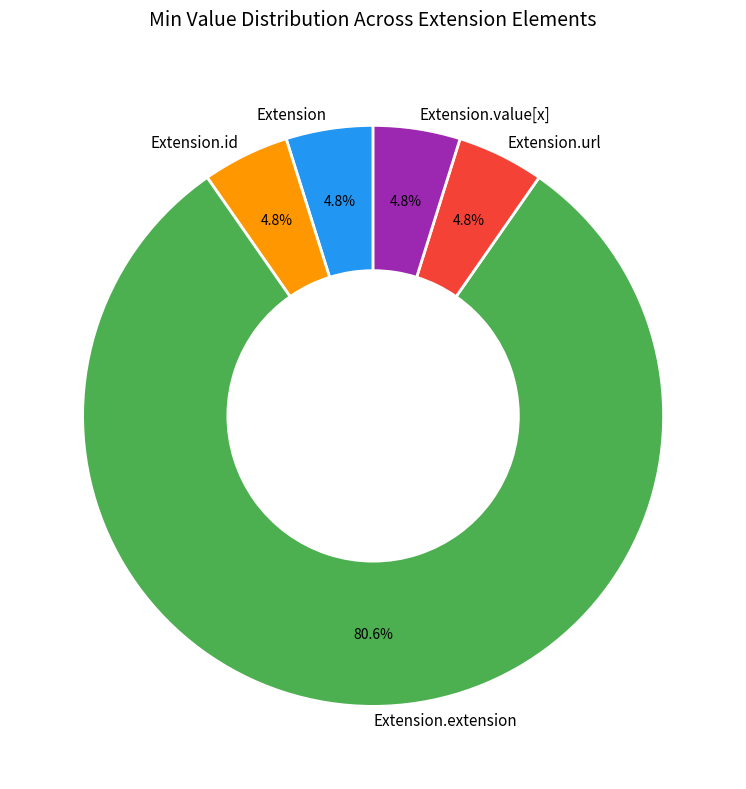

What portion of the pie excludes Extension.url?

95.2%